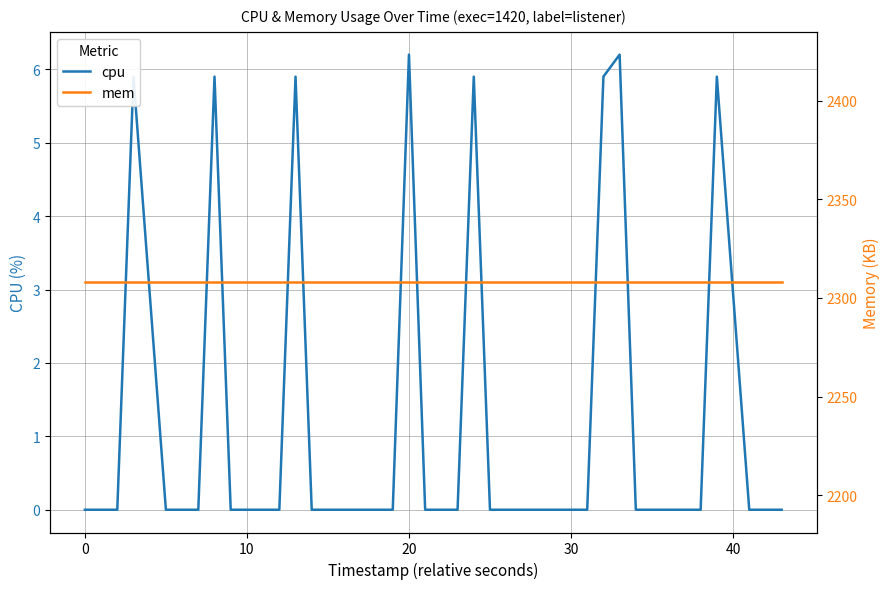

The value of cpu at 33 is 2.4. True or false?

False